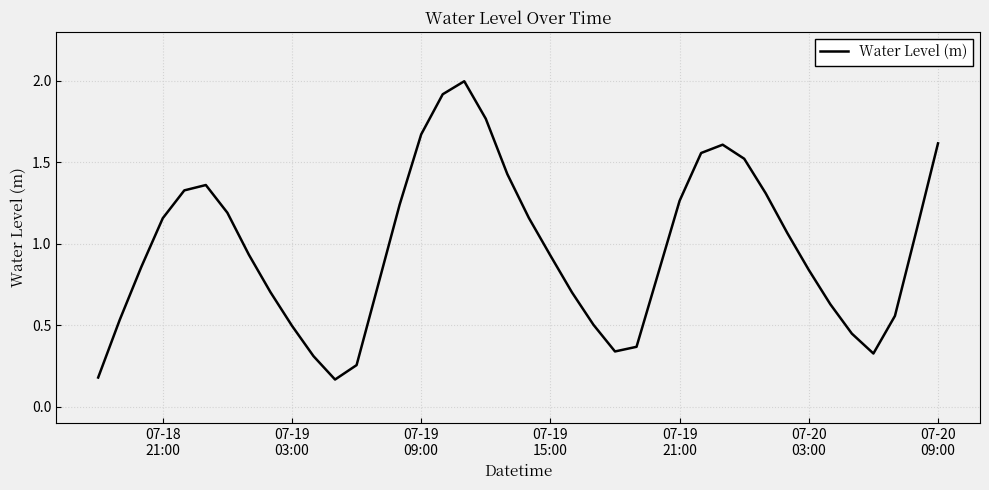

What is the maximum value shown in the chart?

2.0